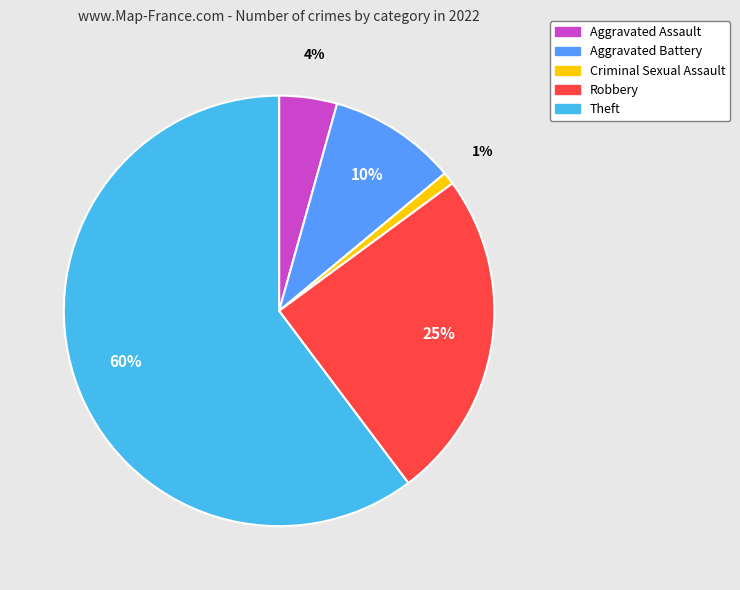

Between Robbery and Aggravated Battery, which is larger?

Robbery